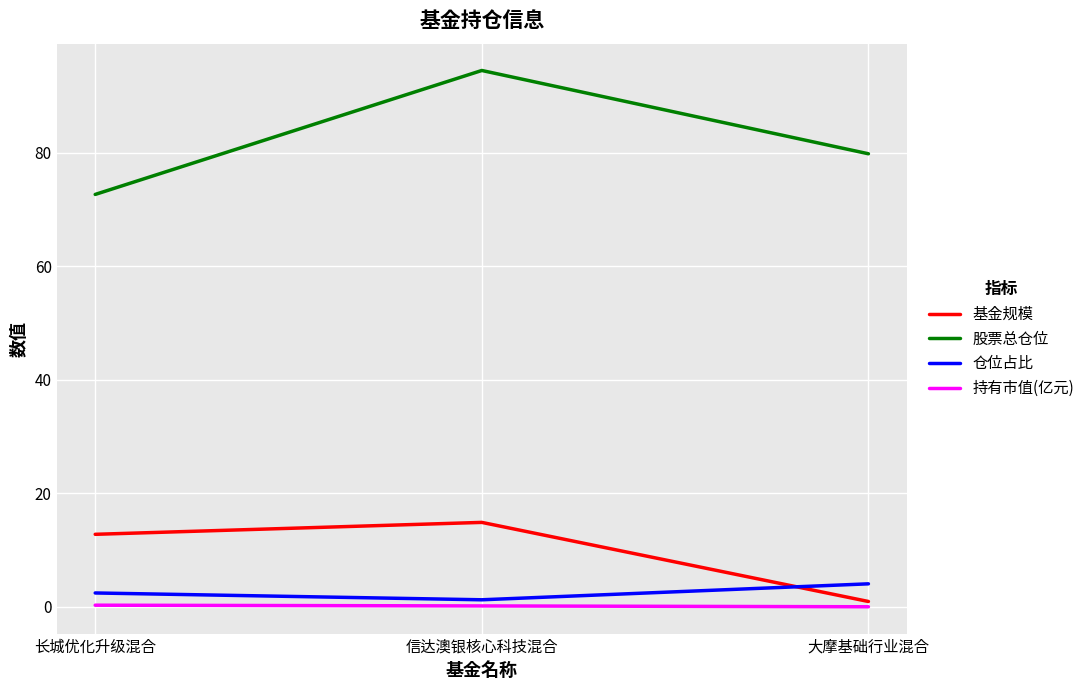

Is it true that 持有市值(亿元) equals 0.0 at 大摩基础行业混合?

True